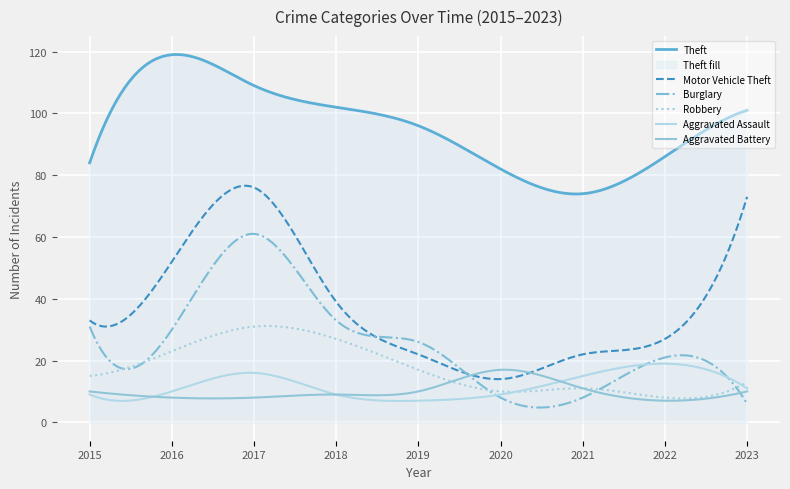

True or false: Theft and Robbery cross at least once.

False